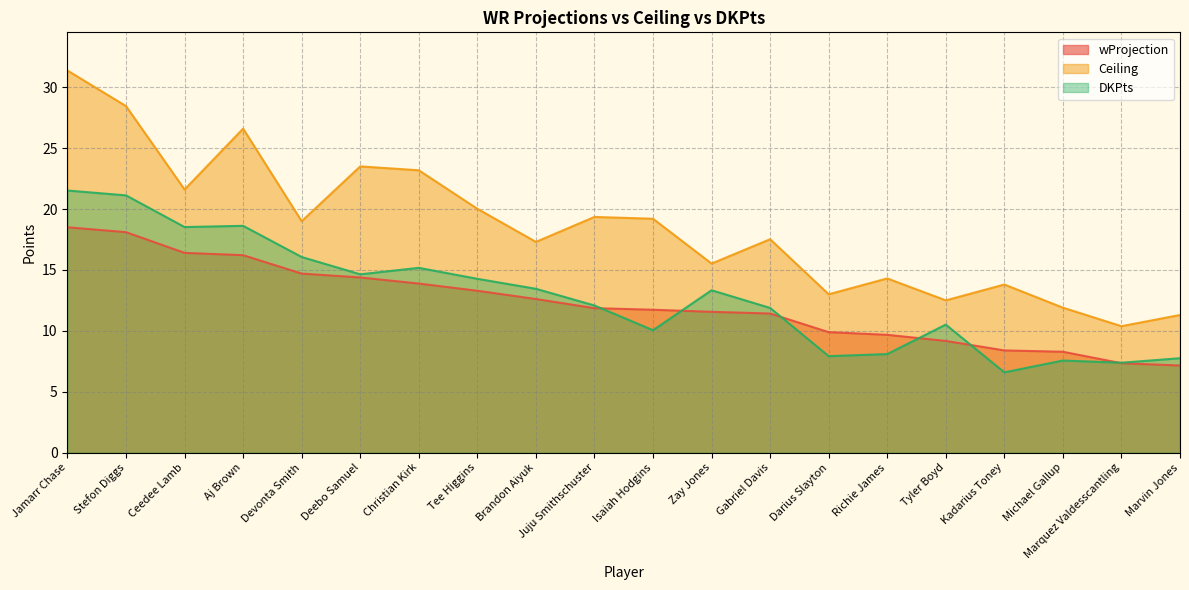

Which series has the largest range (max minus min)?

Ceiling